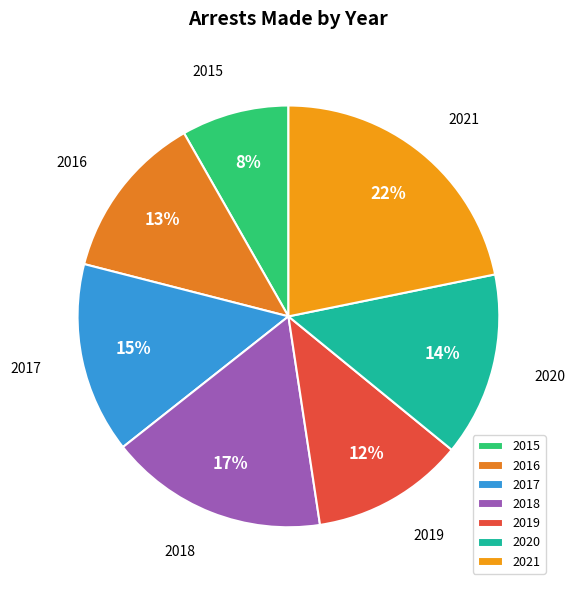

True or false: 2015 accounts for 15% of the total.

False